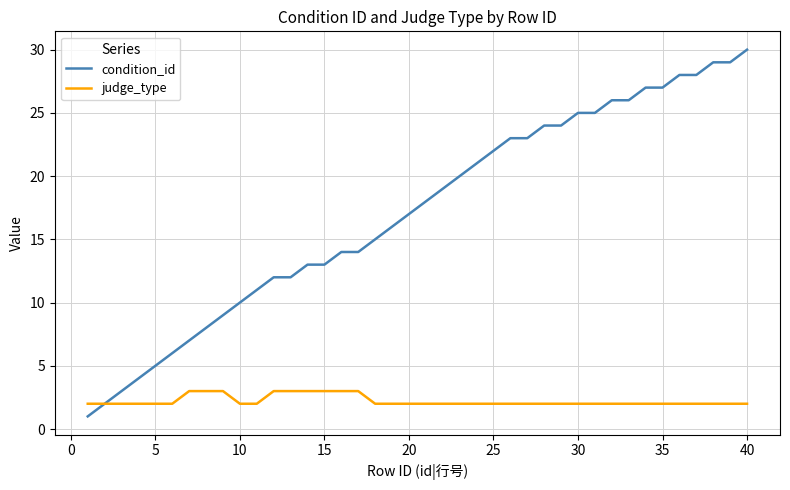

What is the maximum value shown in the chart?

30